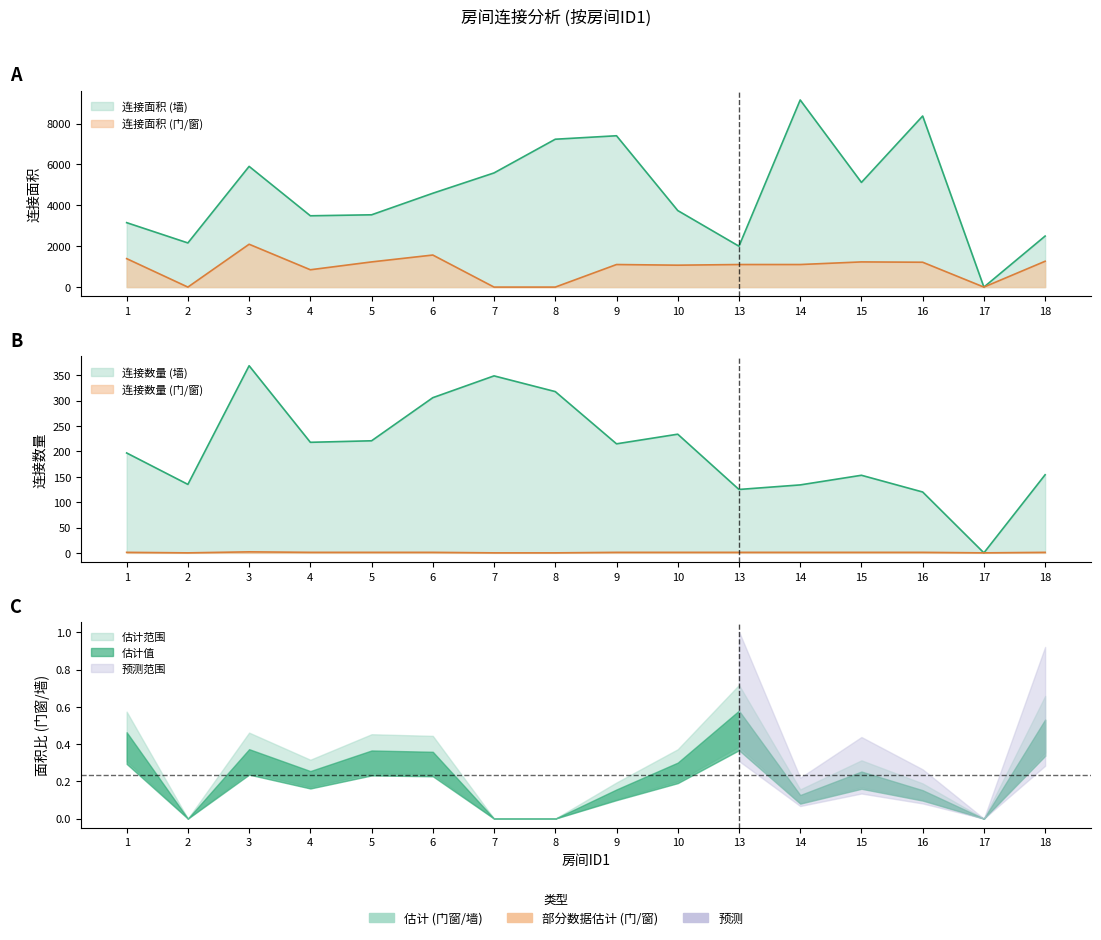

At which category does the chart reach its peak across all series?

14